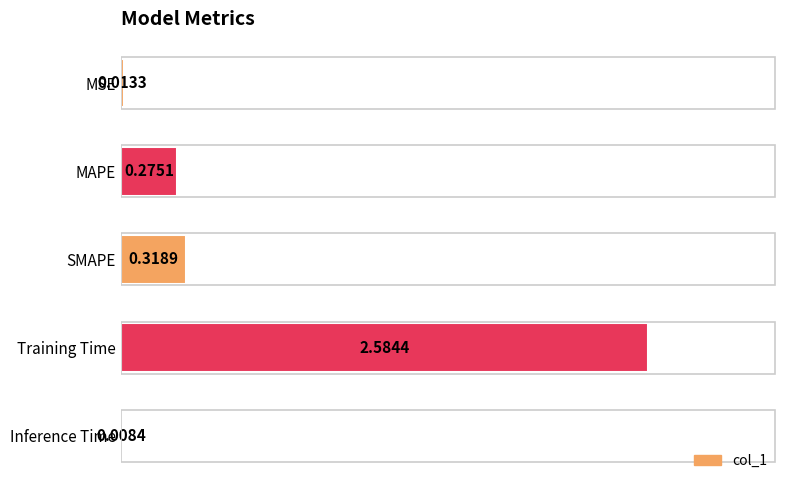

At which category does the chart reach its peak across all series?

Training Time